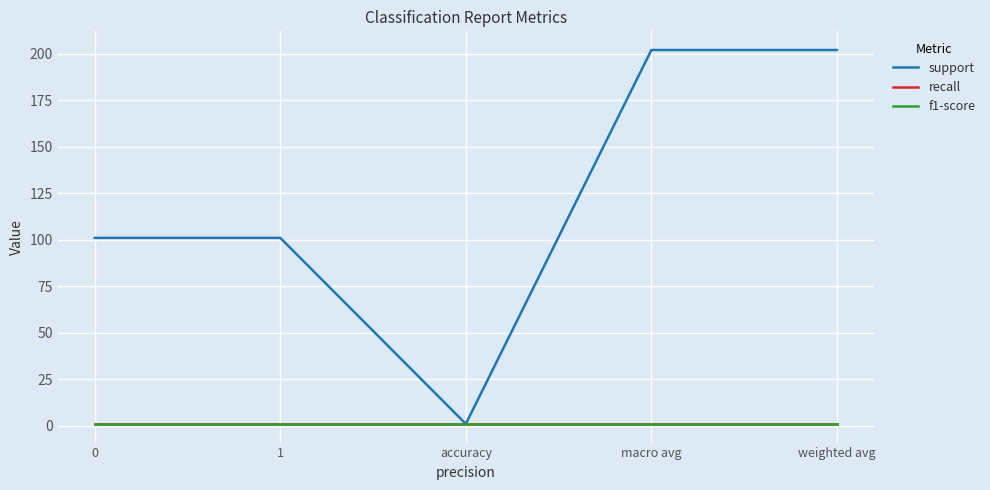

Reading left to right, what are all the values shown in this chart?

support: 101	101	1	202	202
recall: 1	1	1	1	1
f1-score: 1	1	1	1	1